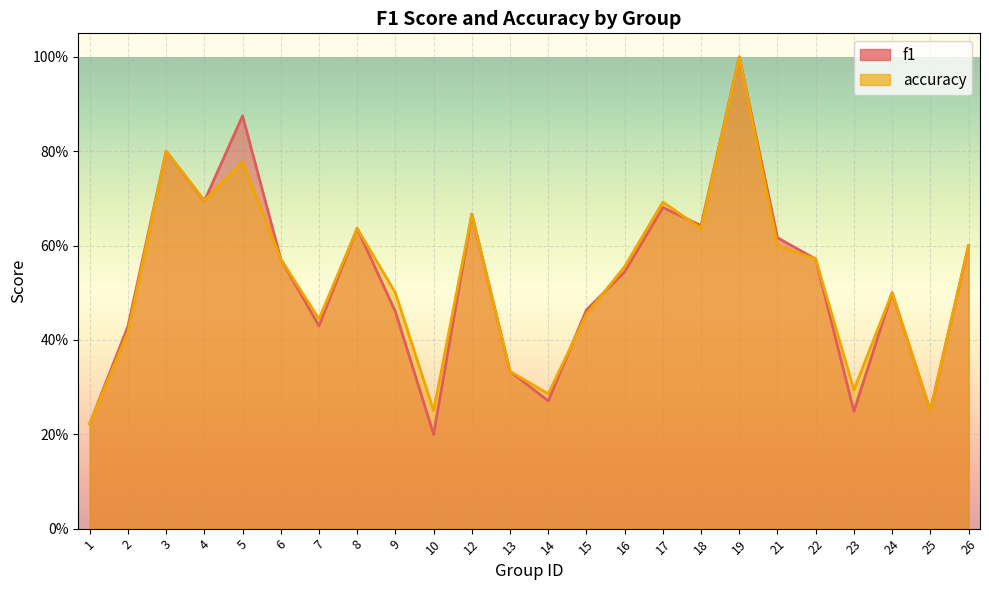

True or false: accuracy has more than 1 interior local peaks.

True